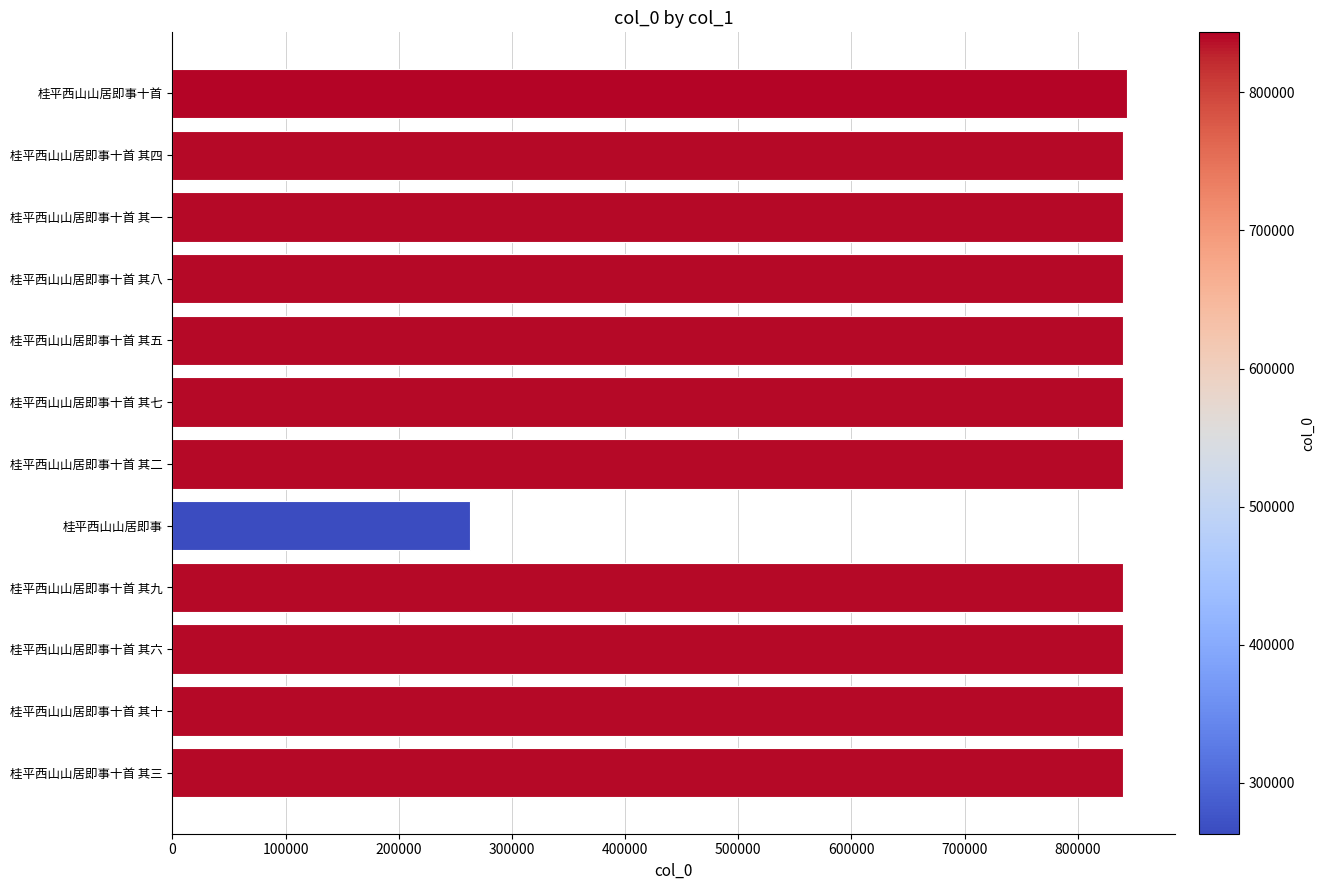

Which label corresponds to the smallest value in the chart?

桂平西山山居即事